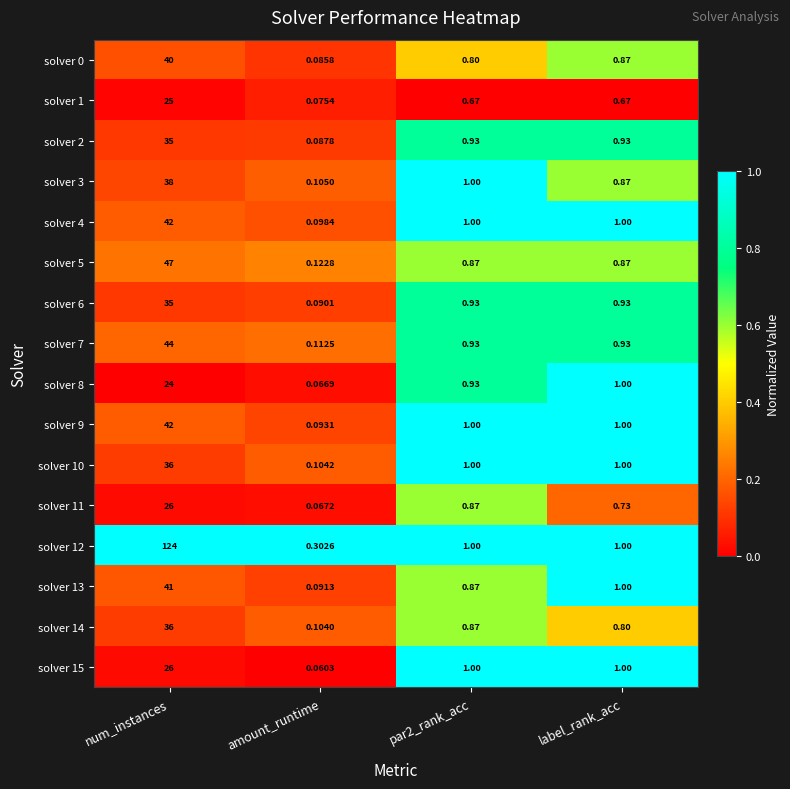

Is the value of solver 10 at amount_runtime greater than the value of solver 4 at amount_runtime?

Yes